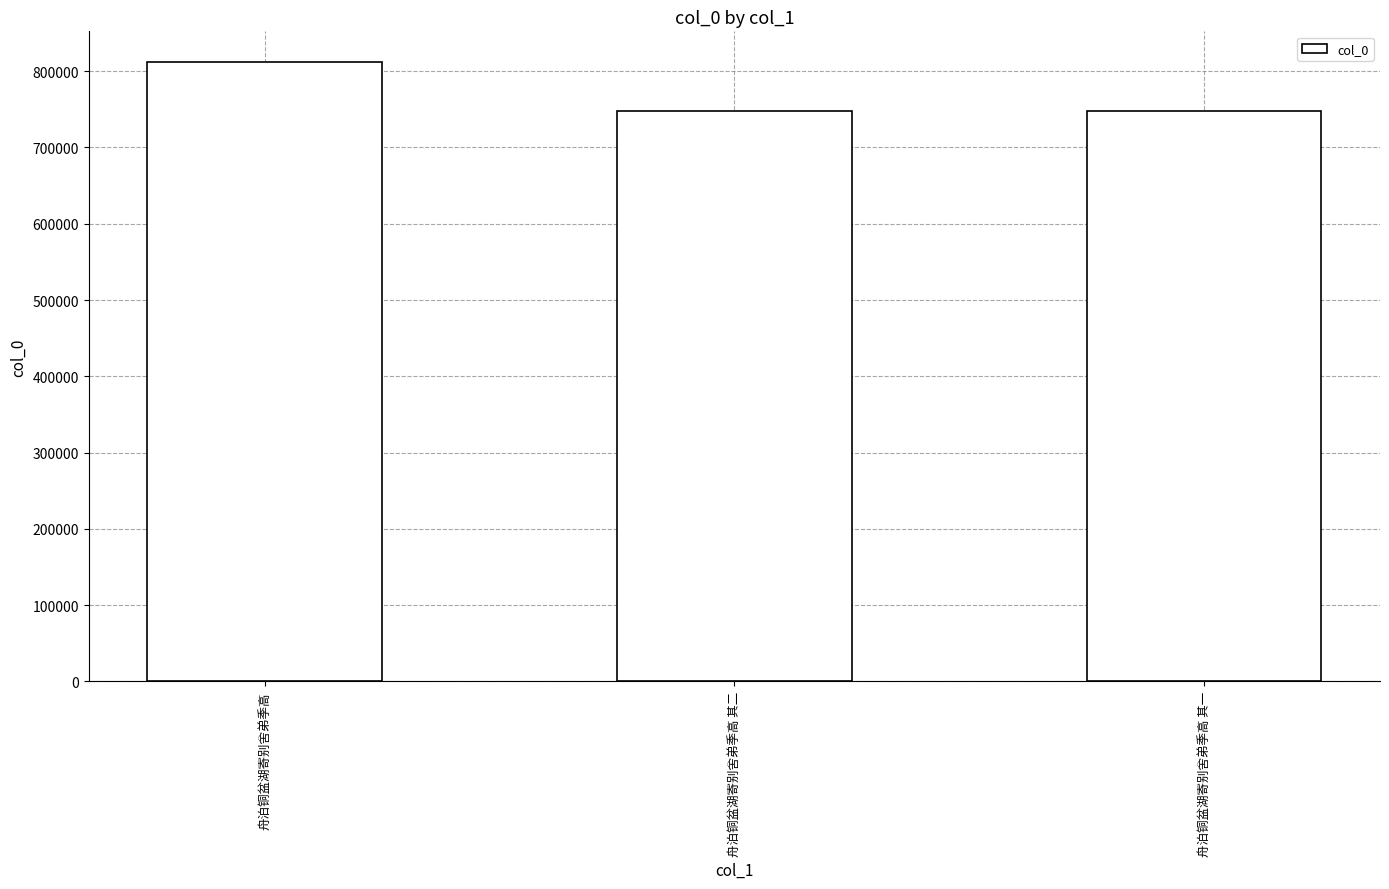

Is it true that the value at 舟泊铜盆湖寄别舍弟季高 其二 is 405348?

False